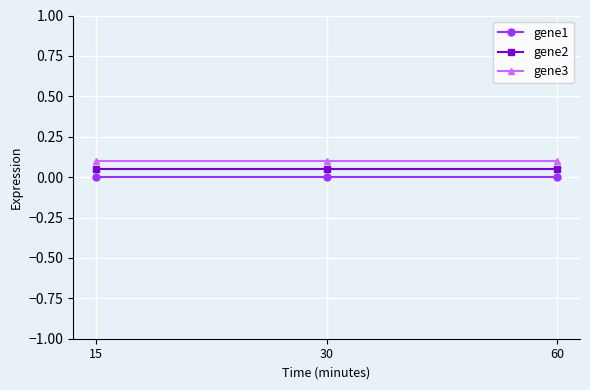

Is the value of gene3 at 15 greater than the value of gene2 at 15?

Yes